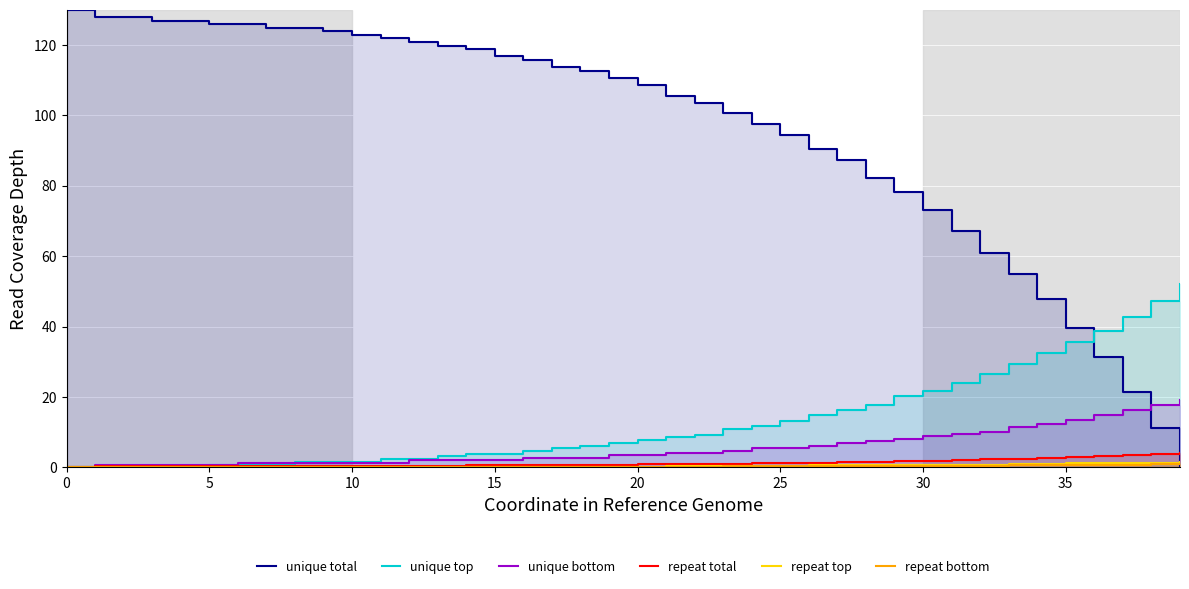

The unique total series shows 101.6 at 31. True or false?

False